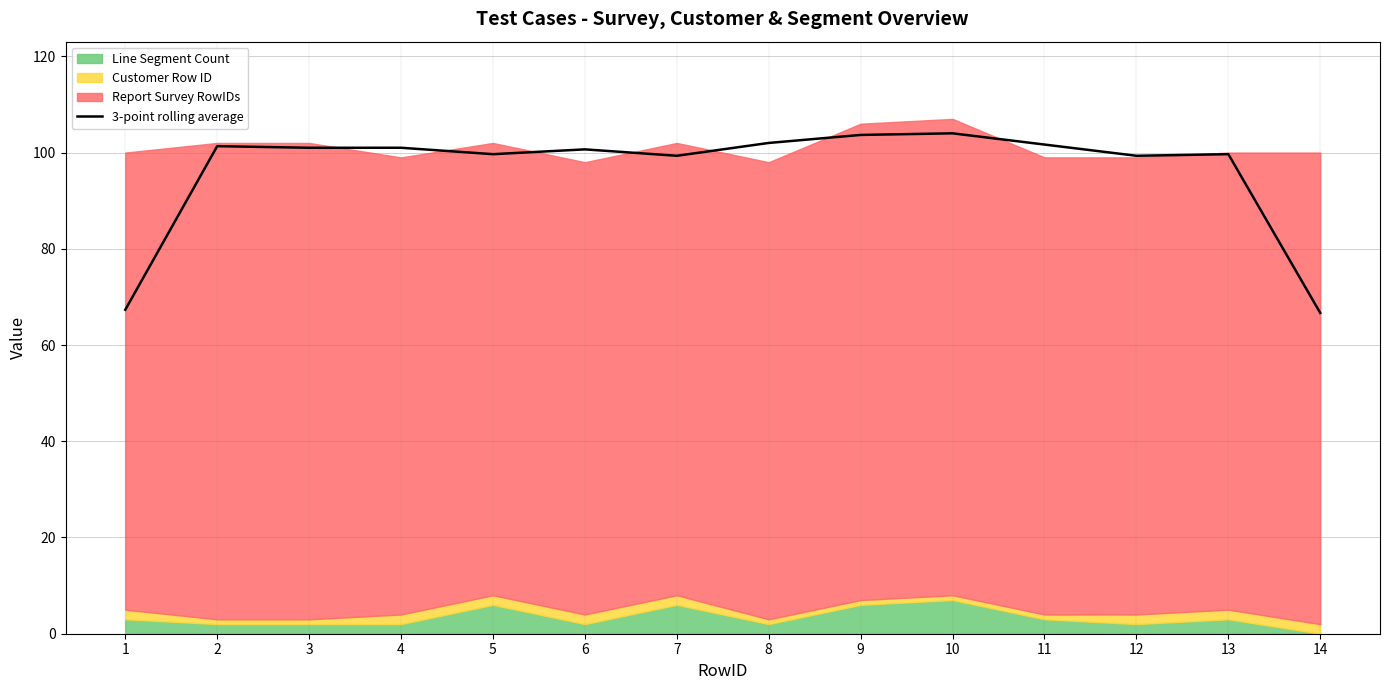

What is the difference between the maximum and minimum values?

37.3